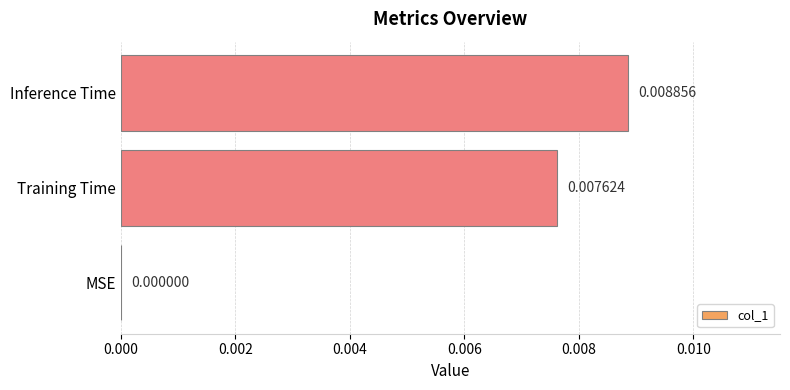

Which label corresponds to the largest value in the chart?

Inference Time